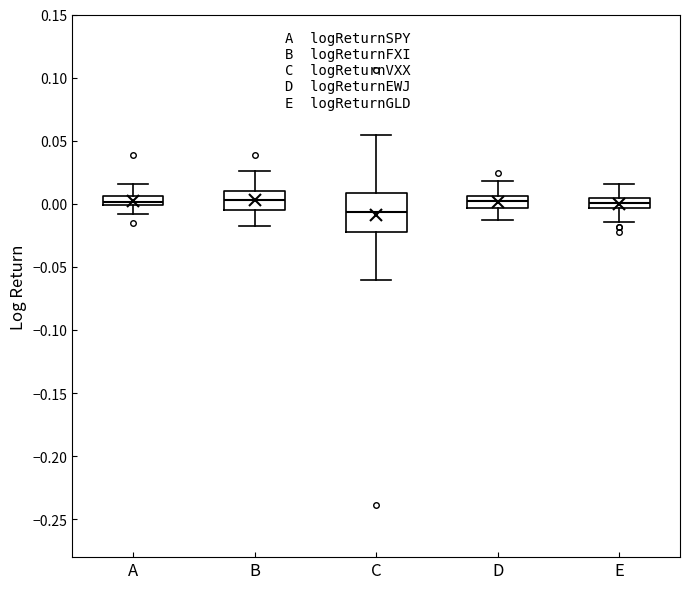

Where is the lower edge of the box for C on the y-axis? The values are not printed on the chart, so give them approximately, as read against the axis.

-0.020